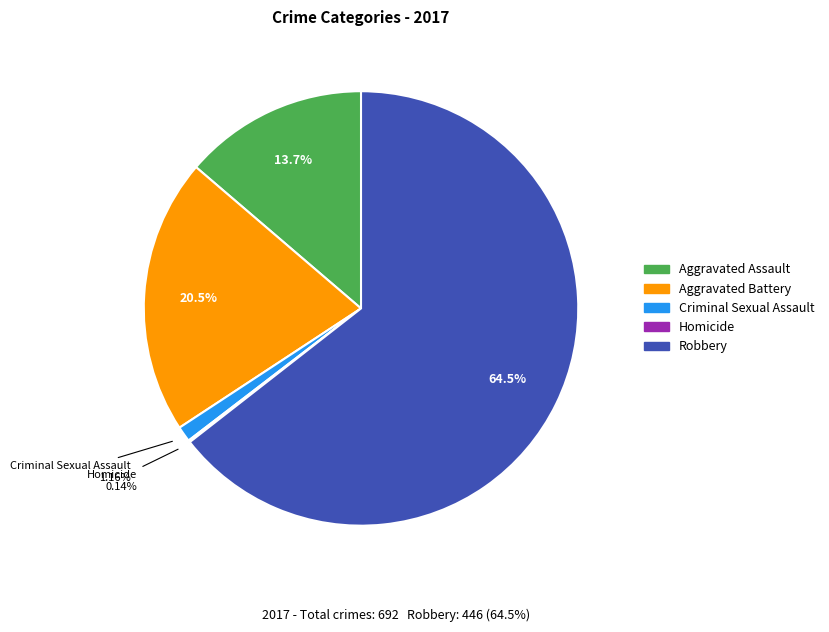

To the nearest percent, what percentage of the pie is Robbery?

64%